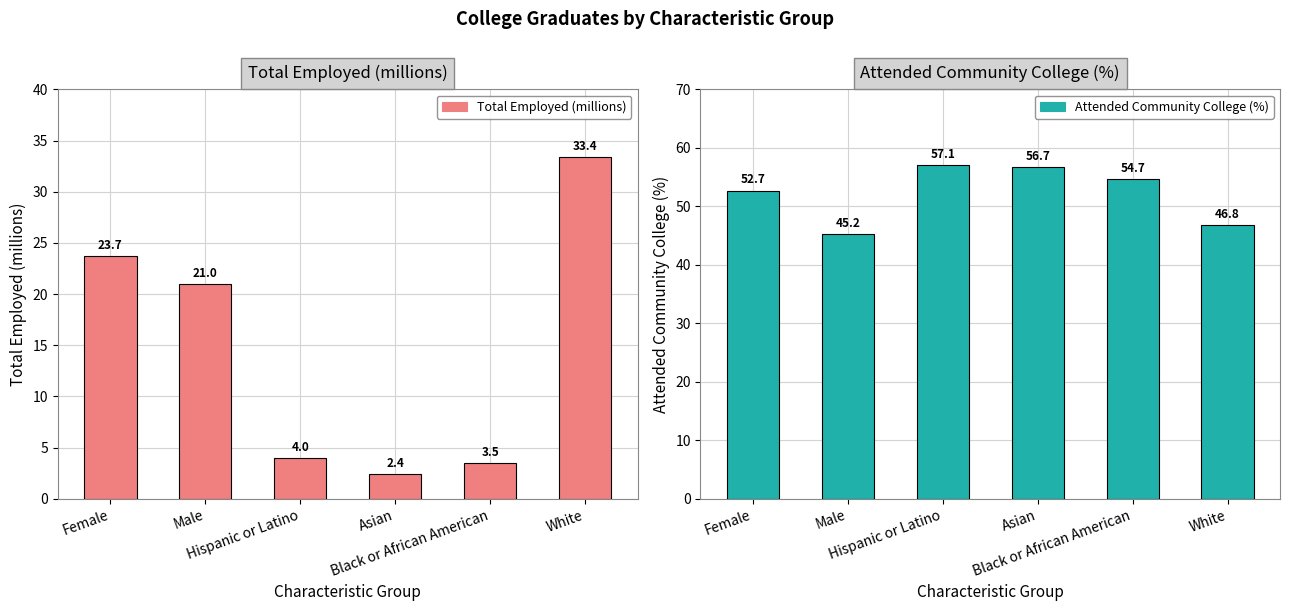

At which label does Attended Community College (%) reach its minimum?

Male